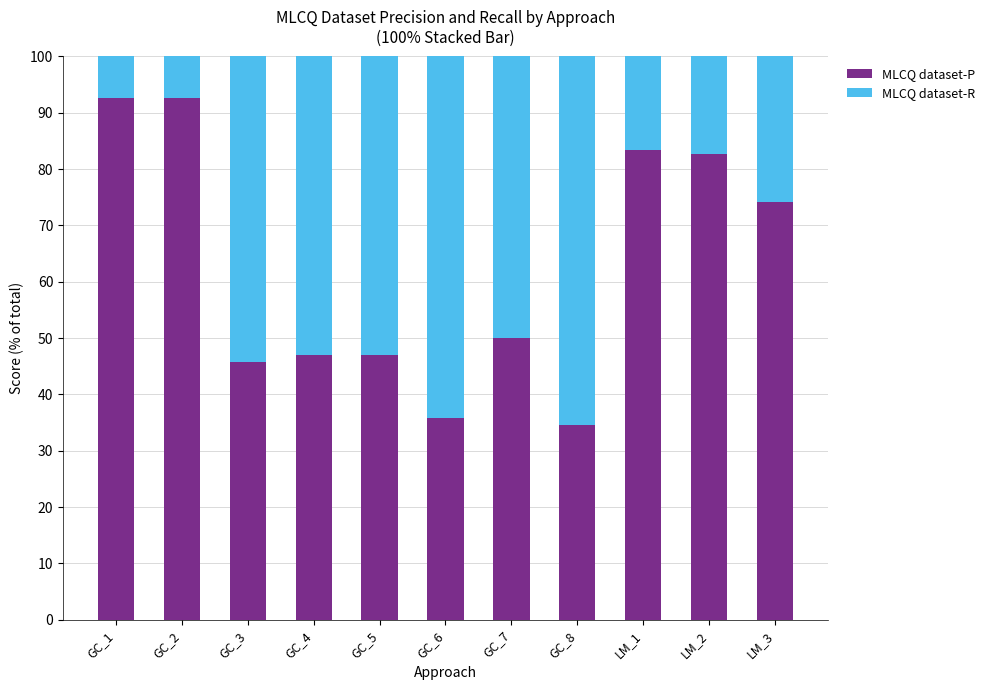

How many series are shown in this chart?

2